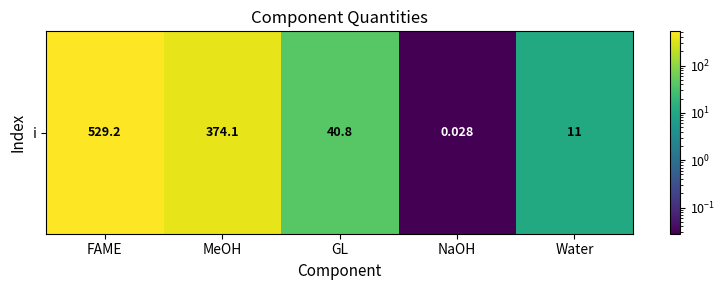

True or false: the data shows 0.0 at NaOH.

False